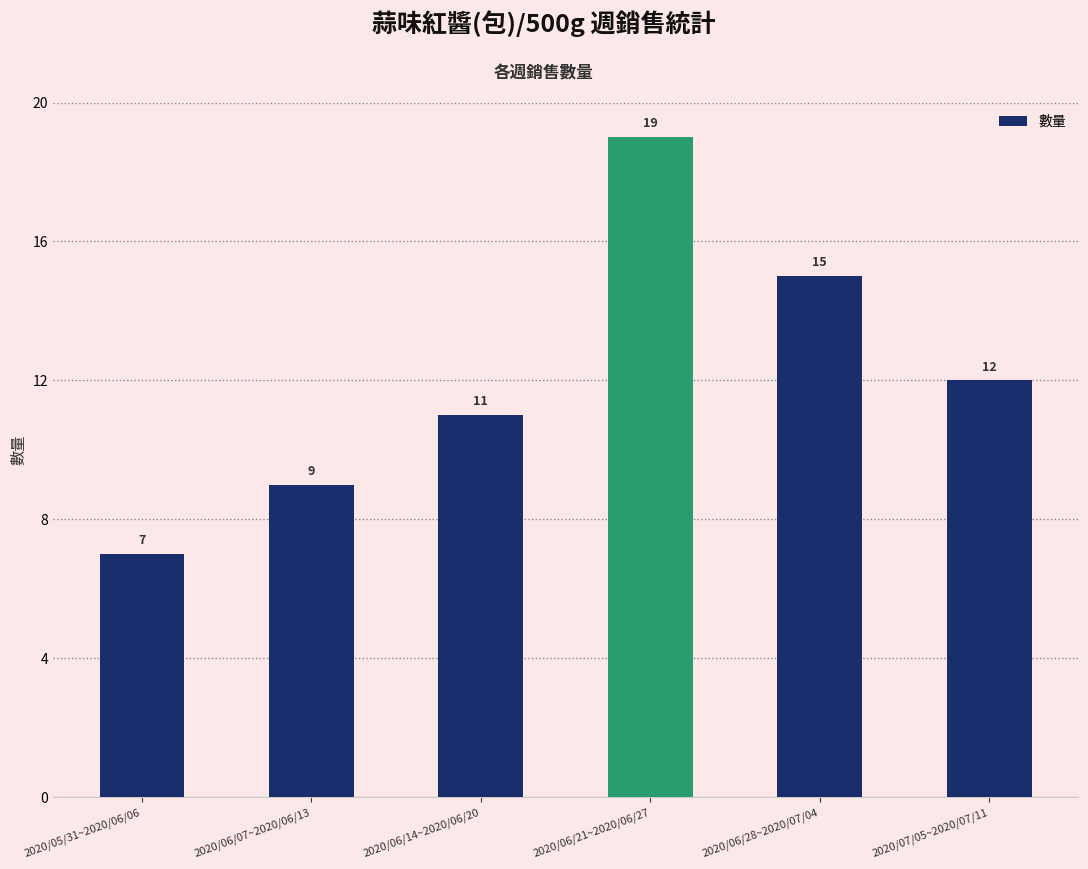

What is the sum of the values at 2020/06/21~2020/06/27 and 2020/06/14~2020/06/20?

30